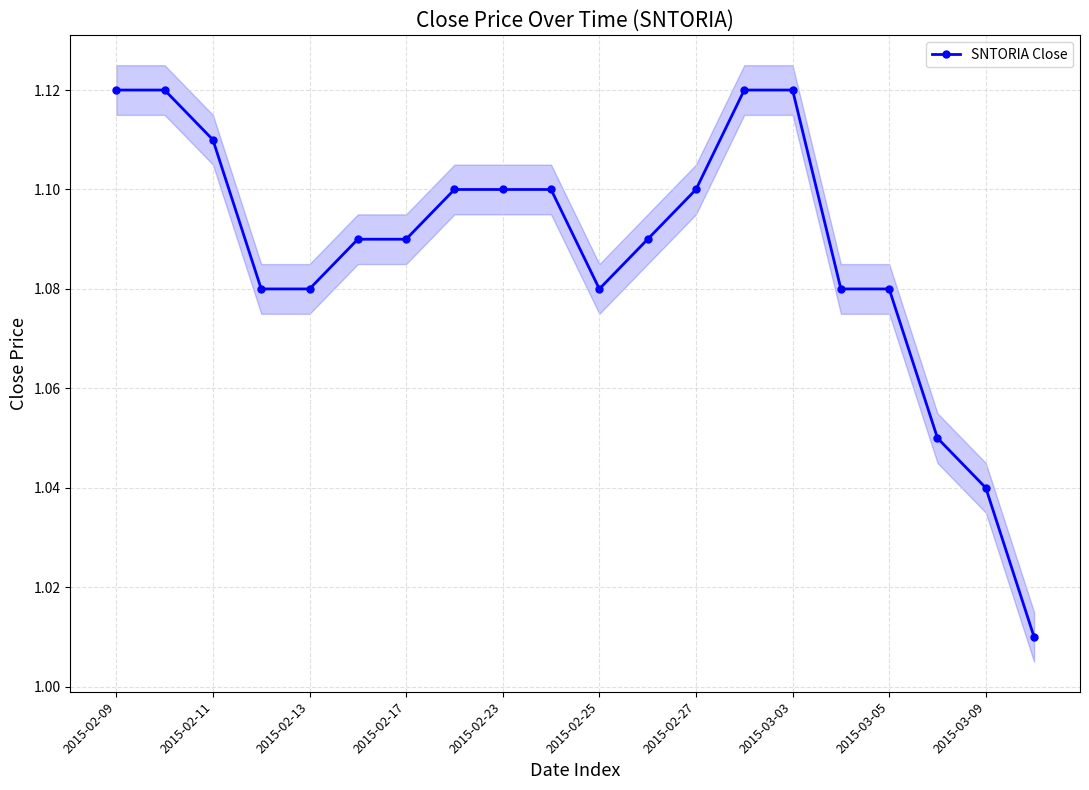

List the labels in order of value, smallest first.

19, 18, 17, 2015-02-17, 2015-02-23, 10, 15, 16, 2015-02-25, 2015-02-27, 11, 2015-03-03, 2015-03-05, 2015-03-09, 12, 2015-02-13, 2015-02-09, 2015-02-11, 13, 14